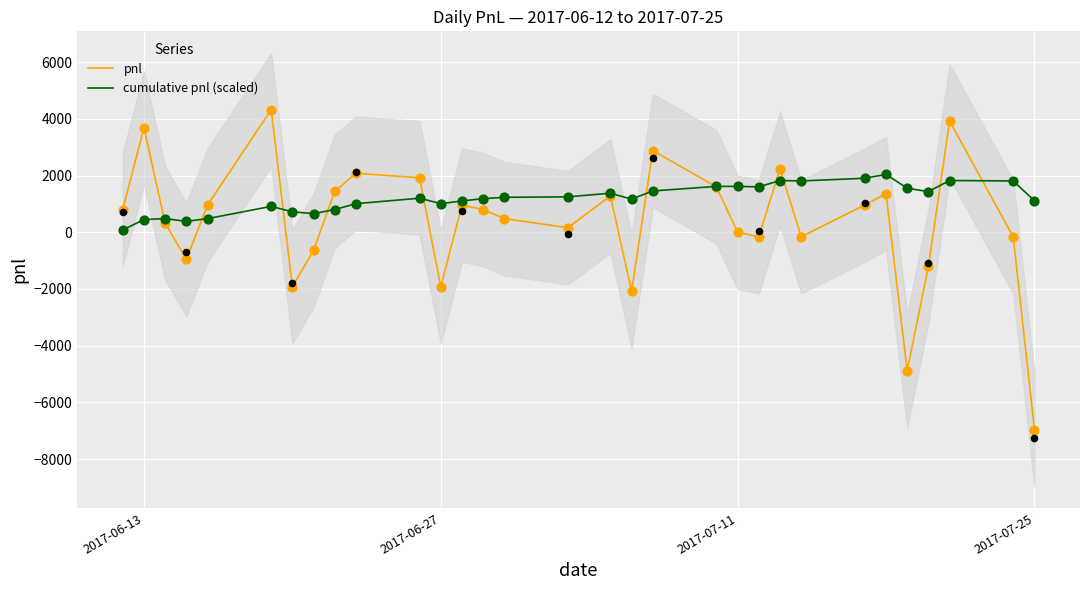

At how many categories does at least one series exceed -5539?

31